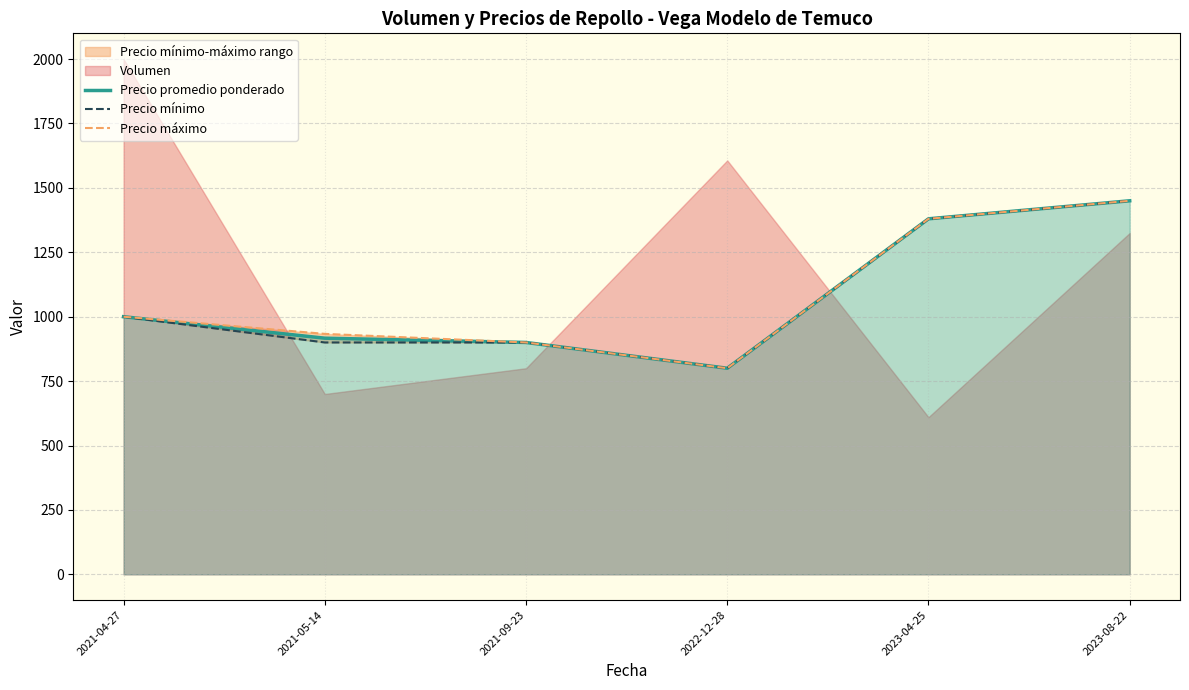

Does the chart display data point markers on the line(s)?

No